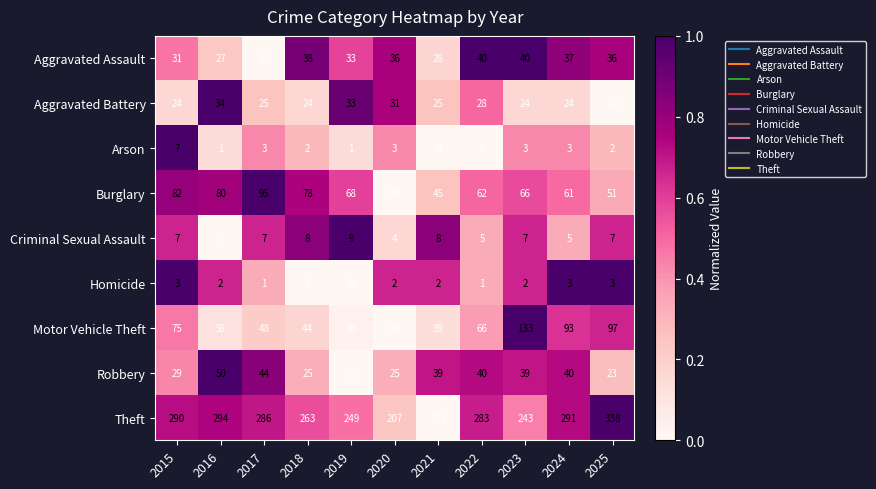

How many data points does each series have?

11